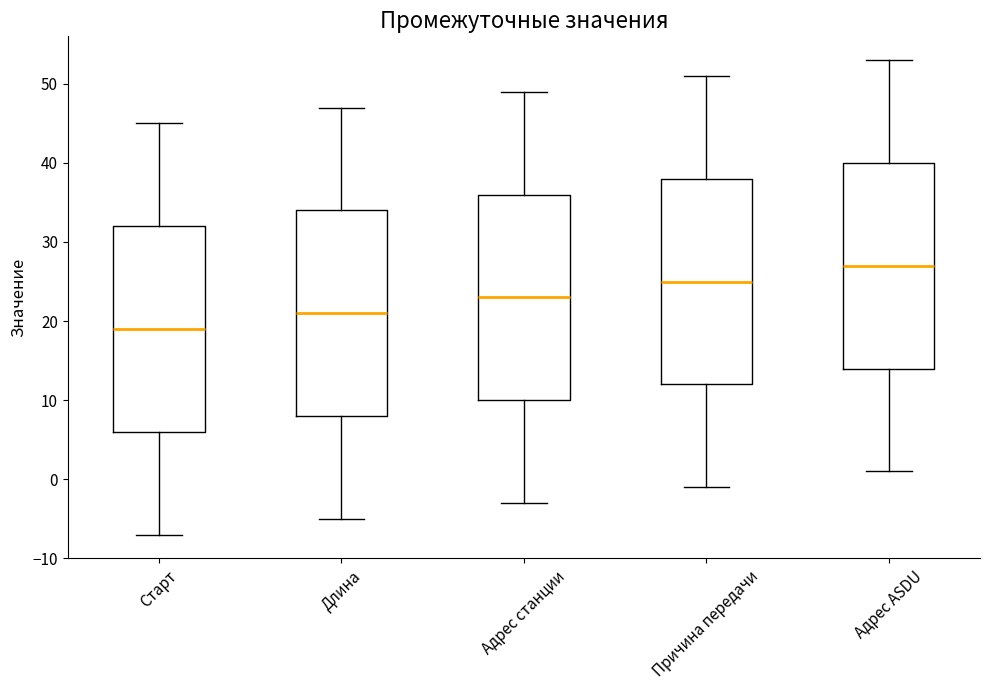

Where does the median line of the box for Длина sit on the y-axis? The values are not printed on the chart, so give them approximately, as read against the axis.

21